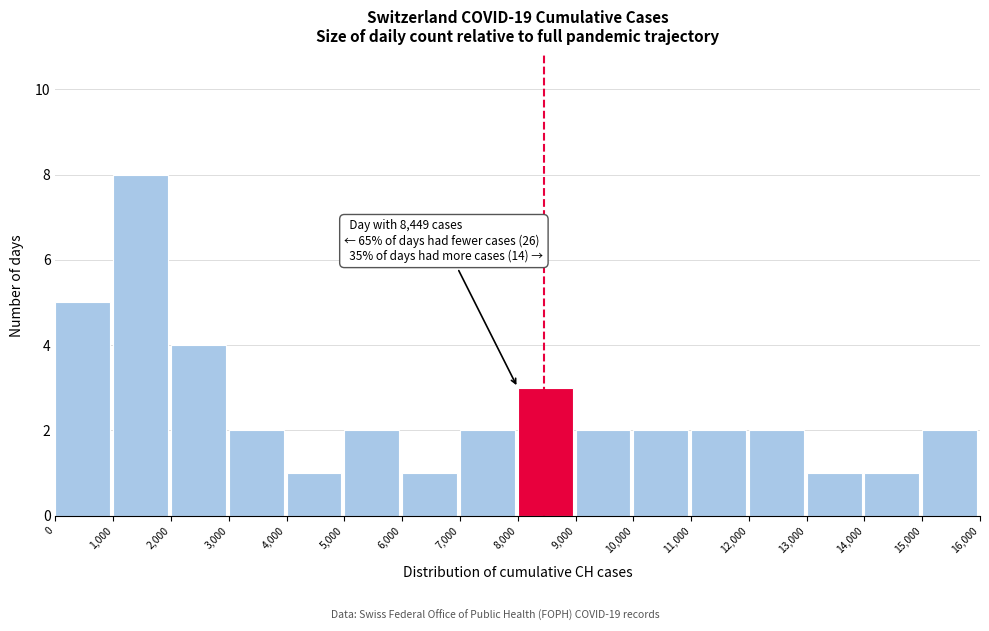

Which range on the x-axis has the tallest bar?

1,000 to 2,000